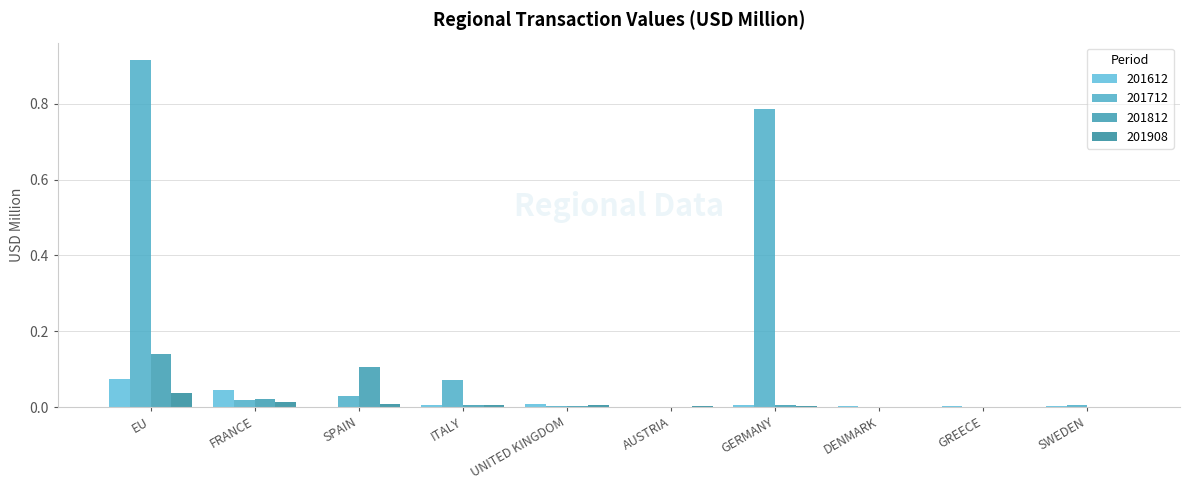

Is the value of 201812 at GREECE greater than the value of 201712 at EU?

No